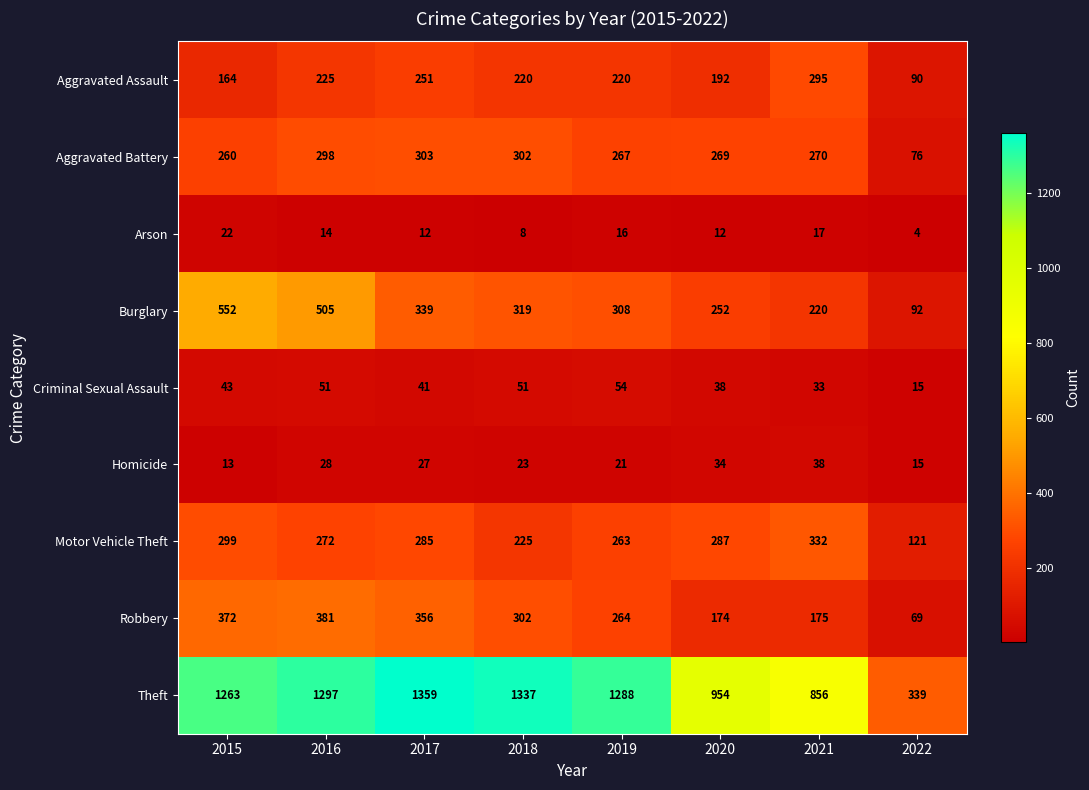

At how many categories does at least one series exceed 361?

7